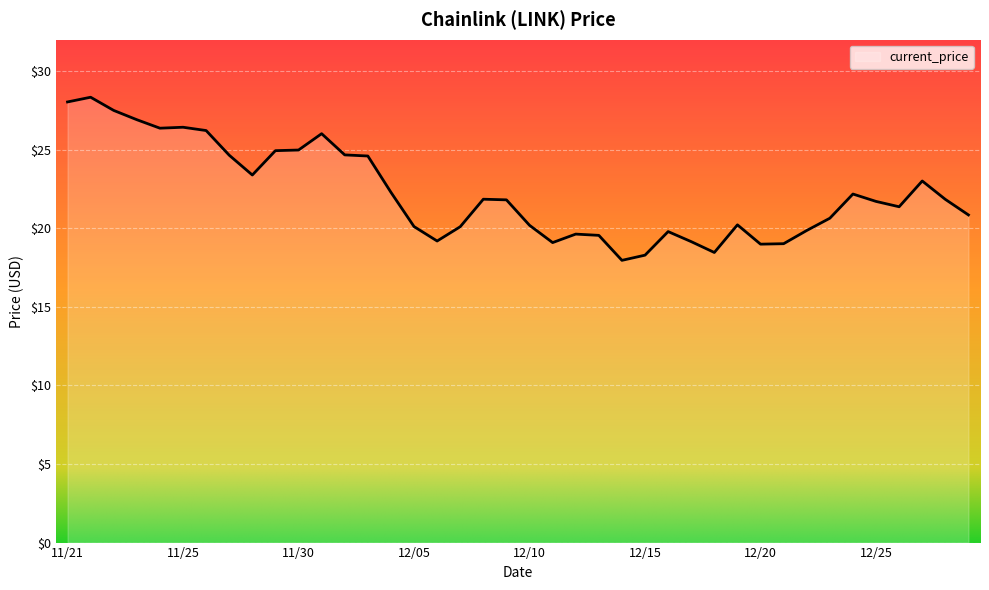

Count the number of categories in the chart.

40